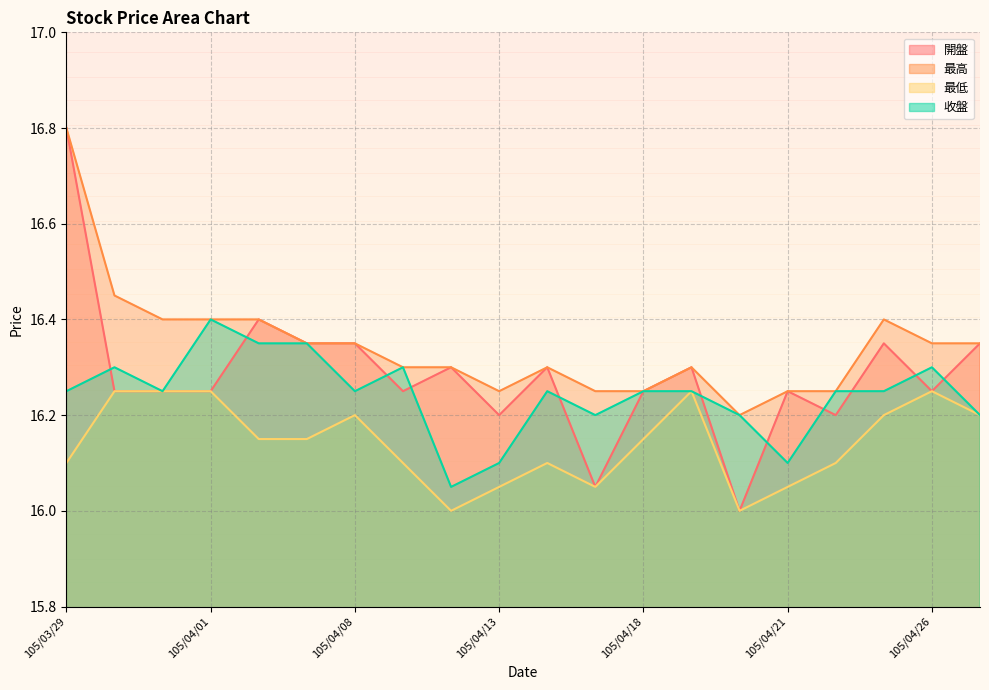

What is the difference between the maximum and second lowest values in the 開盤 series?

0.8